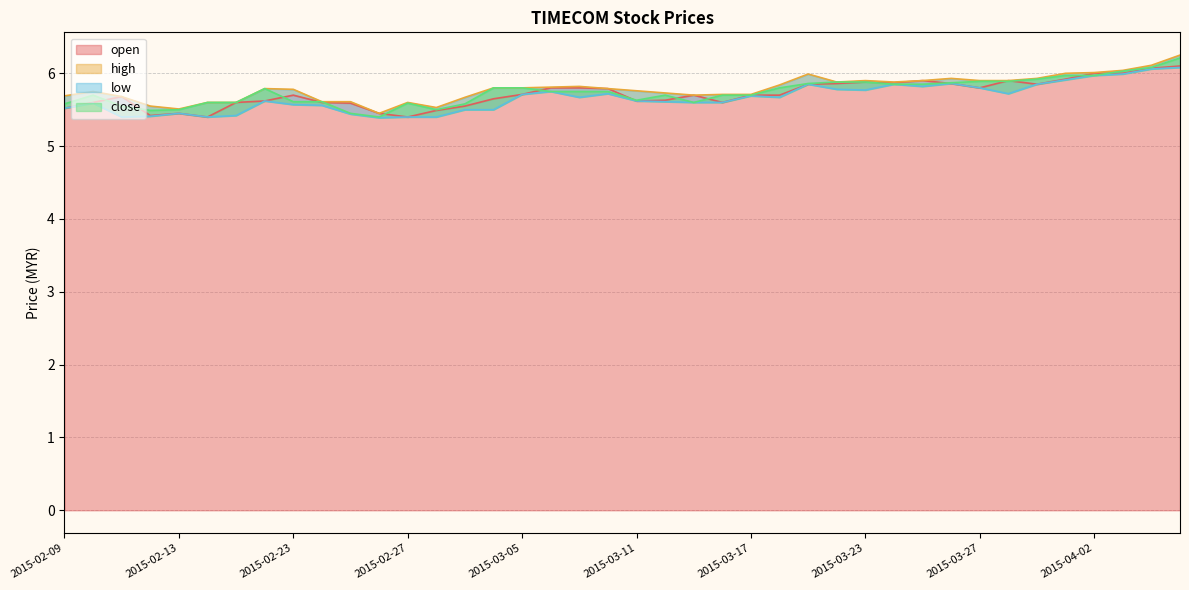

True or false: high and open cross at least once.

False